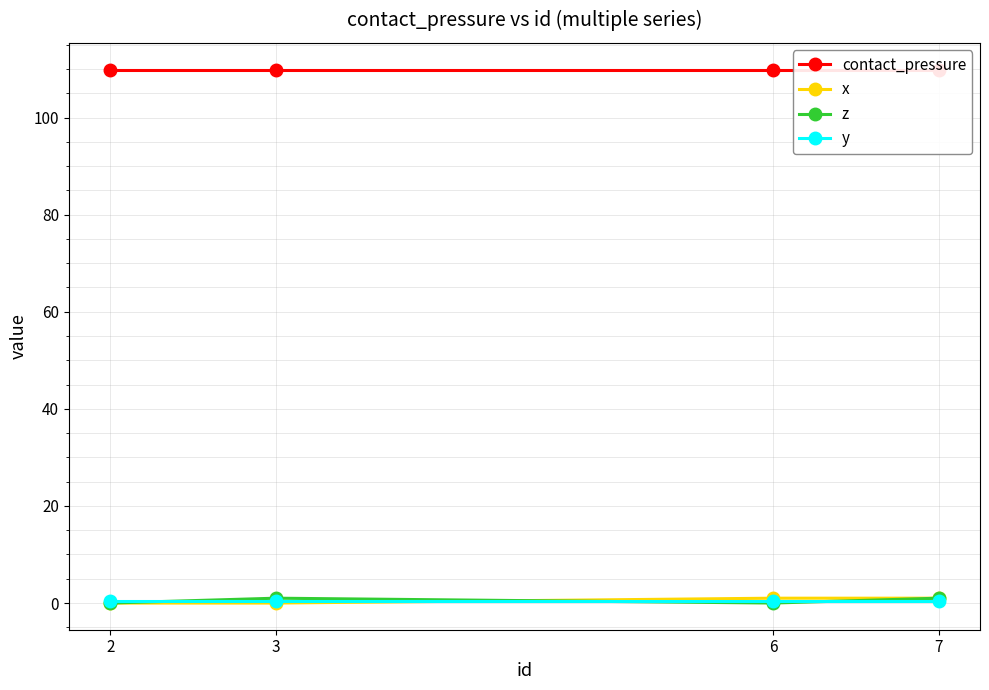

How many distinct data groups are displayed?

4